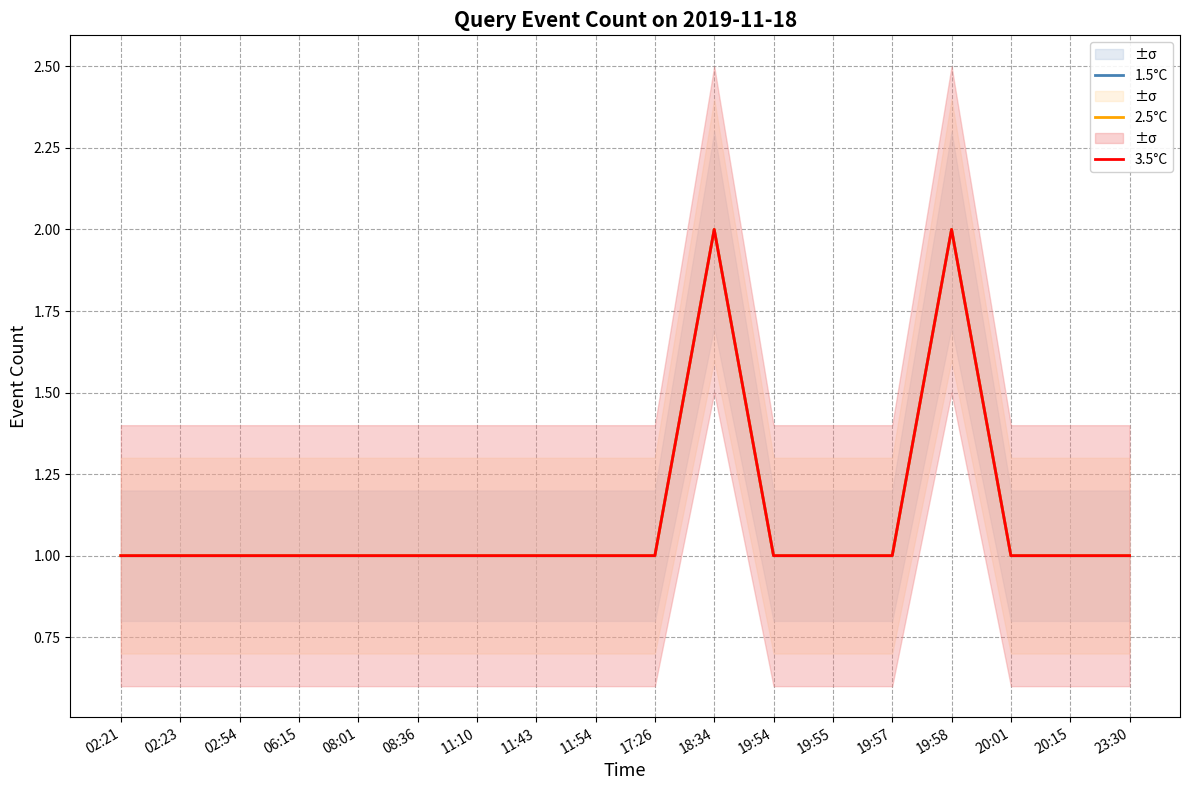

Between 23:30 and 11:54, which is larger?

23:30